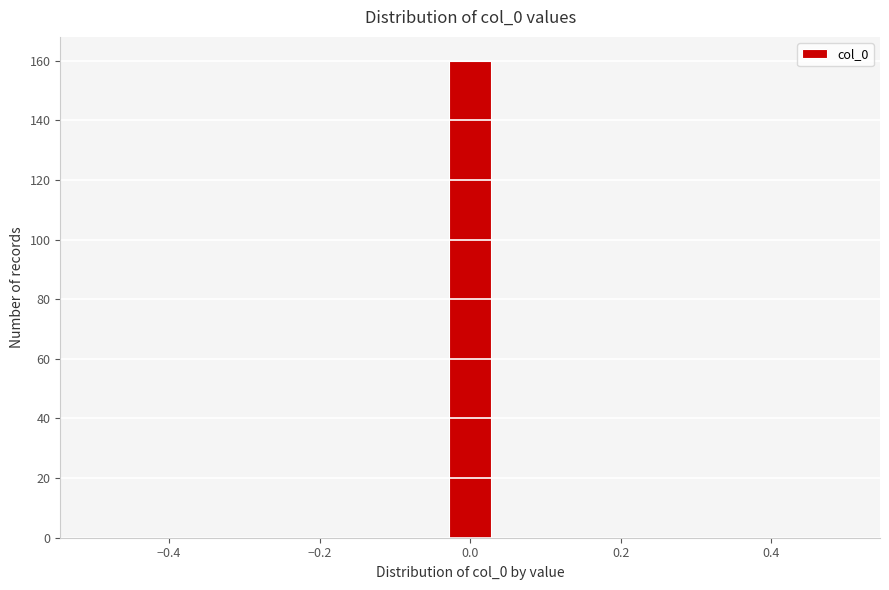

Read against the x-axis, roughly where is the centre of the tallest bar?

0.00